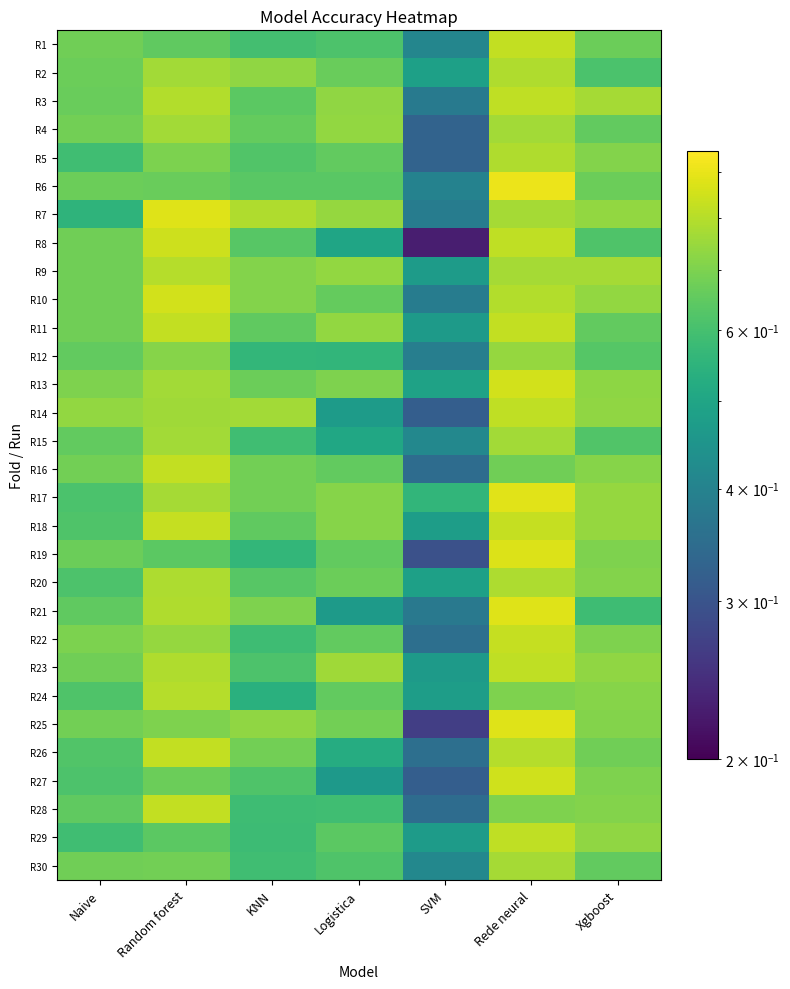

At Logistica, list the series in order from smallest to largest.

R27, R21, R14, R8, R15, R26, R12, R28, R1, R30, R6, R29, R5, R16, R19, R24, R22, R10, R2, R20, R25, R13, R18, R17, R3, R9, R4, R11, R7, R23